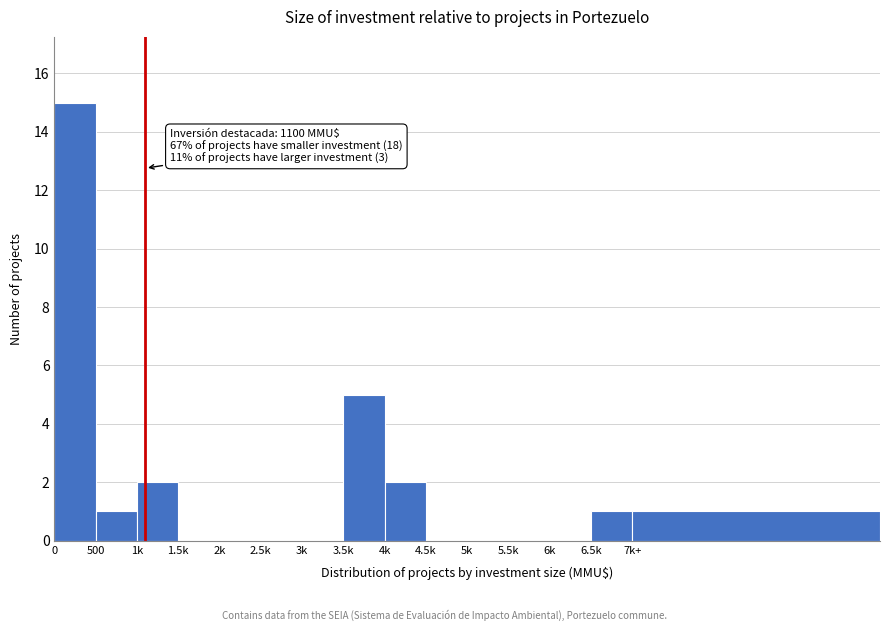

Reading left to right, what are all the values shown in this chart?

0=15	500=1	1k=2	1.5k=0	2k=0	2.5k=0	3k=0	3.5k=5	4k=2	4.5k=0	5k=0	5.5k=0	6k=0	6.5k=1	7k+=1